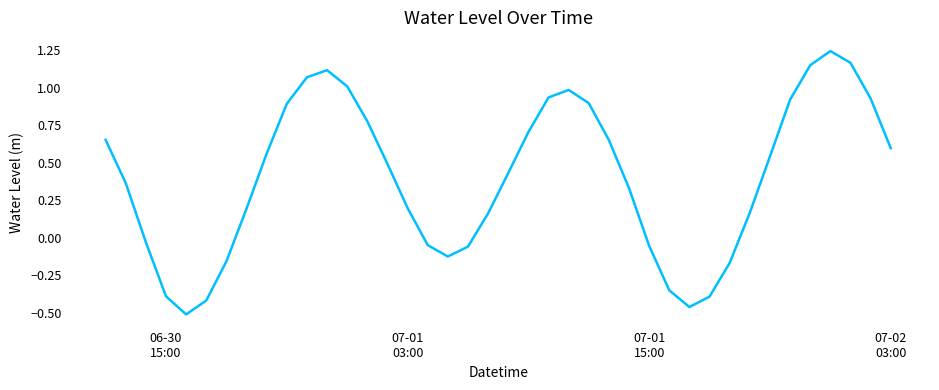

What is the difference between the maximum and minimum values?

1.8